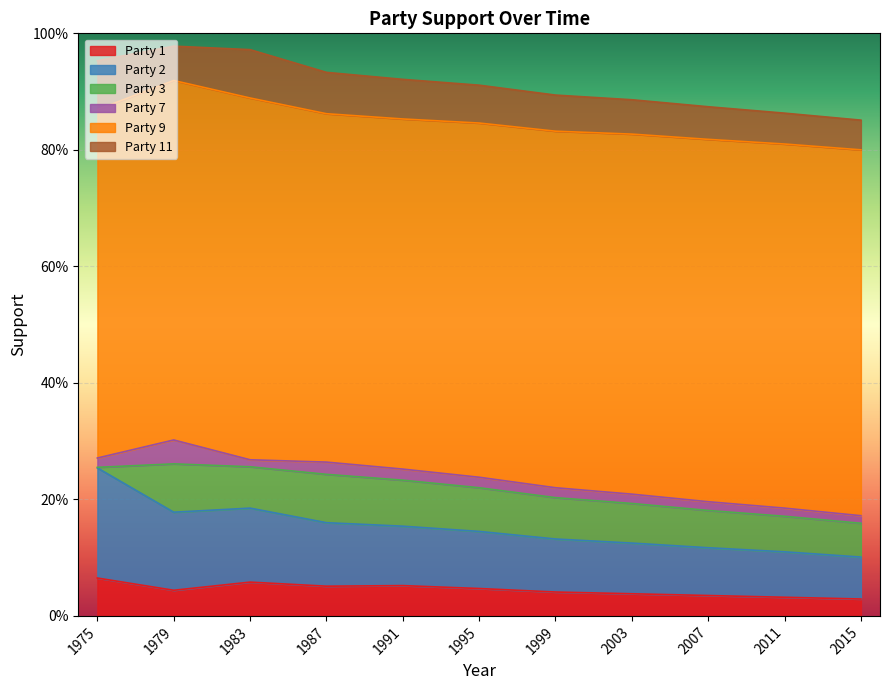

Between 1999 and 1979, which is larger?

1979